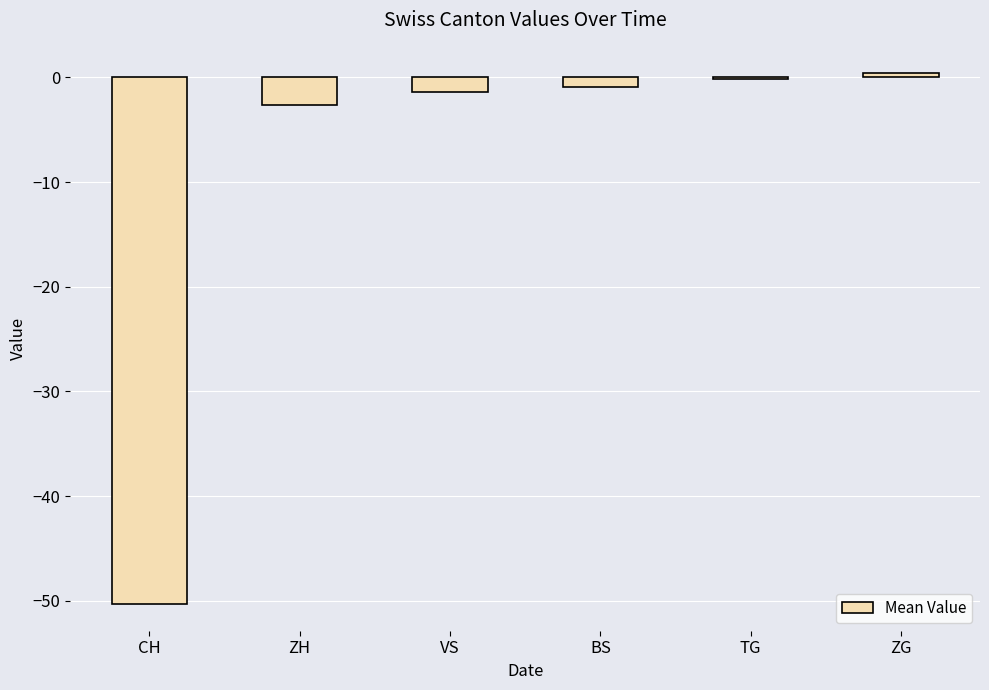

What is the average value?

-9.2